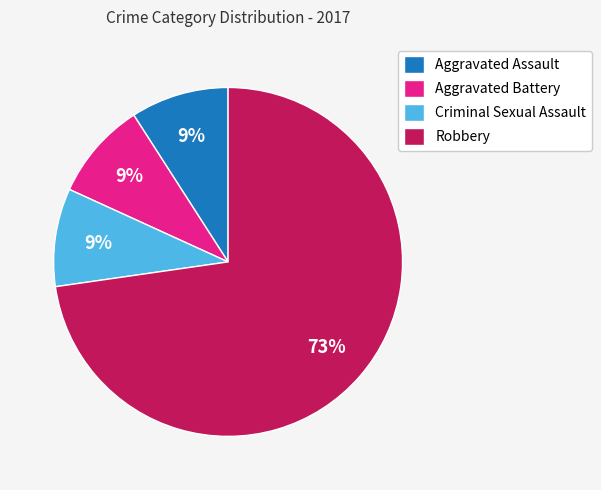

Which has a higher value, Criminal Sexual Assault or Robbery?

Robbery